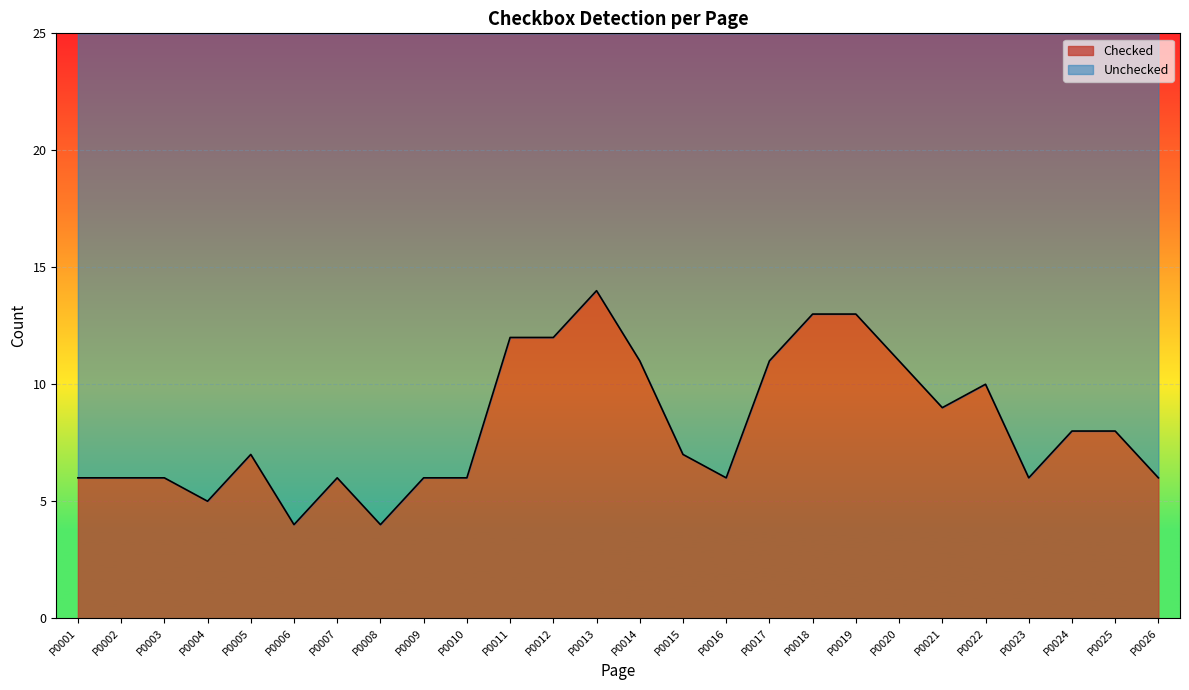

The value of Checked at P0018 is 13. True or false?

True